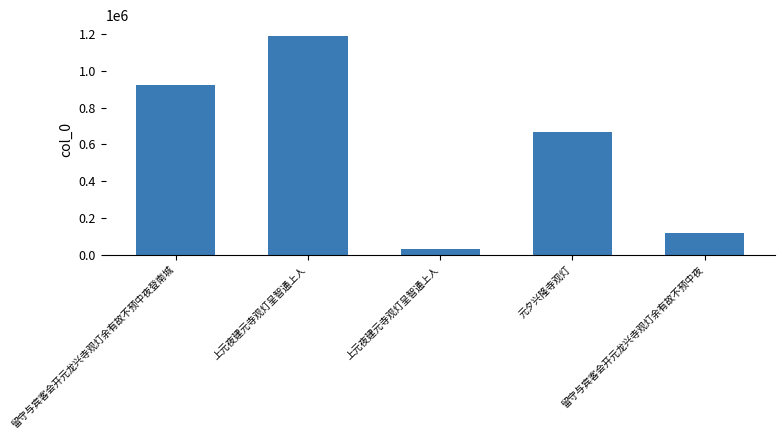

How many bars are there in total?

5